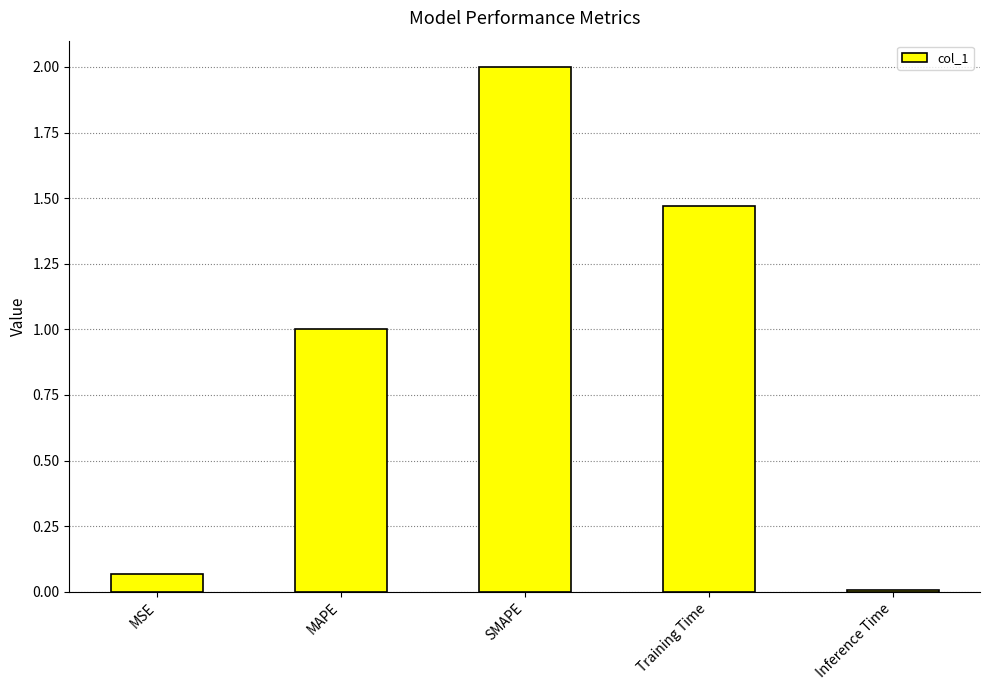

What is the sum of the values at SMAPE and MSE?

2.1